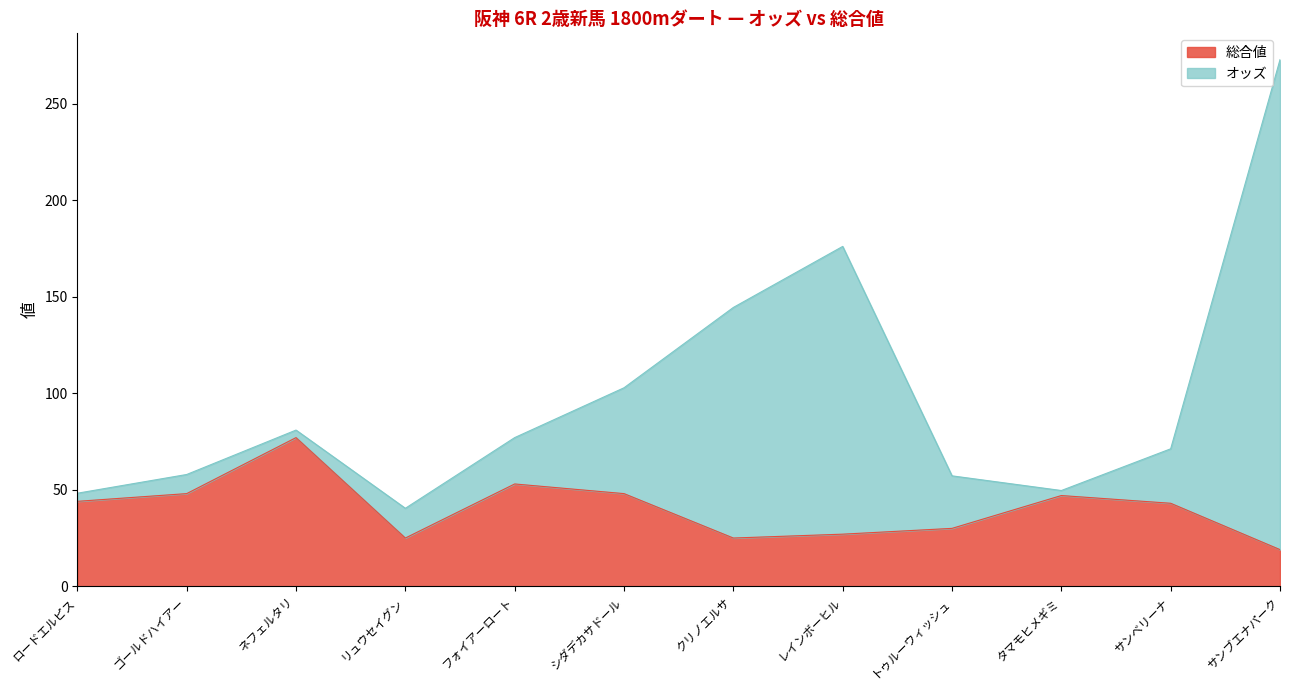

What is the approximate value of 総合値 at ロードエルピス?

44.0